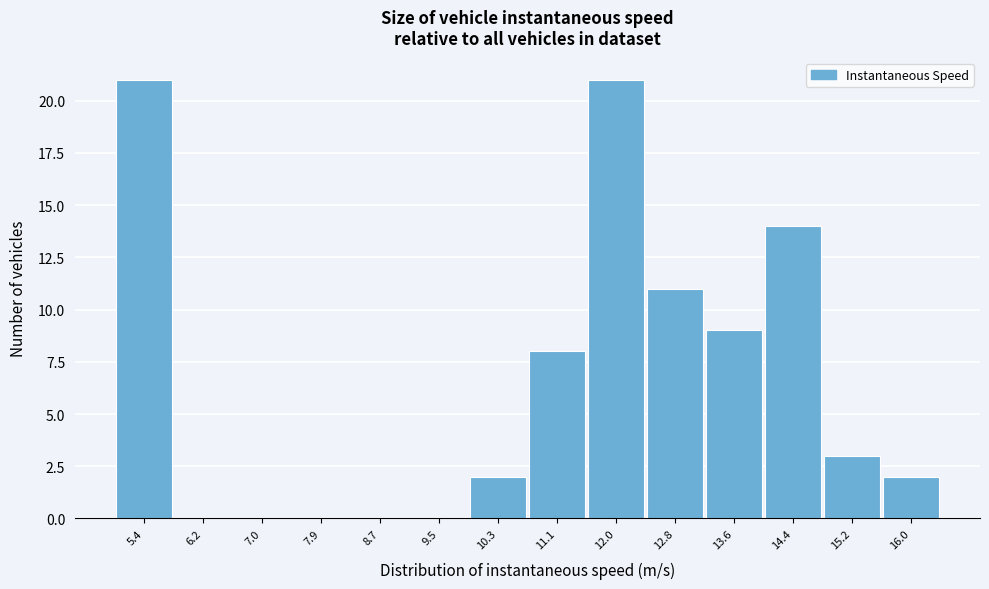

Reading left to right, list every bar in this chart as the range it spans on the x-axis followed by its height. Neither the bar edges nor the heights are printed on the chart, so give them approximately, as read against the axes.

5.0 to 5.8: 21
5.8 to 6.6: 0
6.6 to 7.5: 0
7.5 to 8.3: 0
8.3 to 9.1: 0
9.1 to 9.9: 0
9.9 to 10.7: 2
10.7 to 11.5: 8
11.5 to 12.4: 21
12.4 to 13.2: 11
13.2 to 14.0: 9
14.0 to 14.8: 14
14.8 to 15.6: 3
15.6 to 16.4: 2